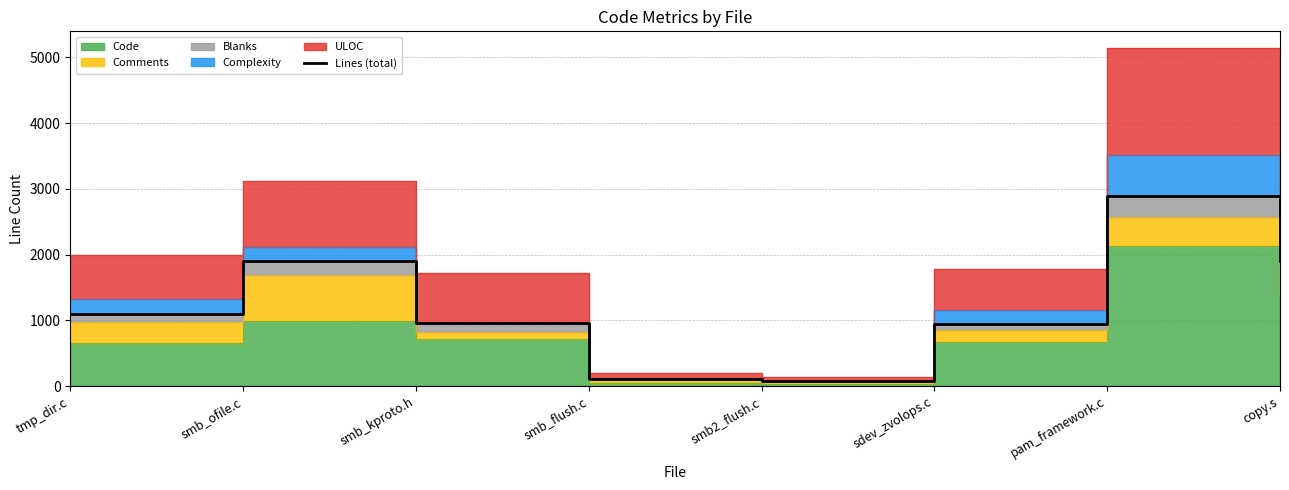

The chart shows a value of 714 at tmp_dir.c. True or false?

False